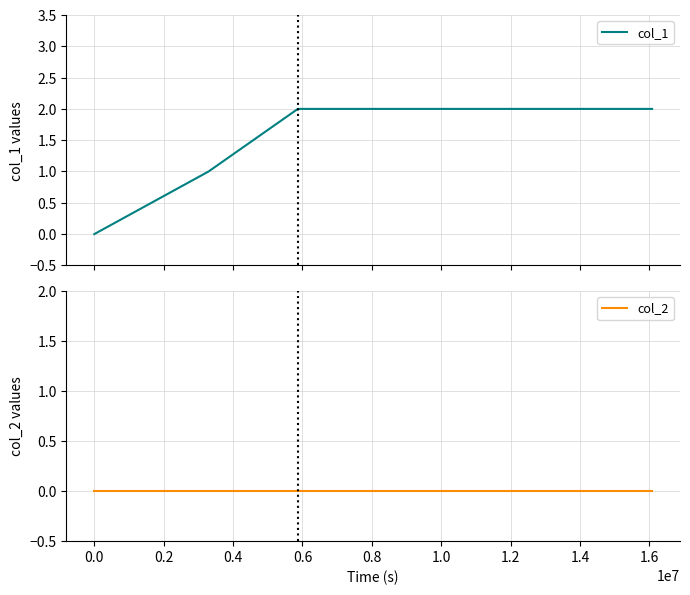

Which series has the largest total across all categories?

col_1